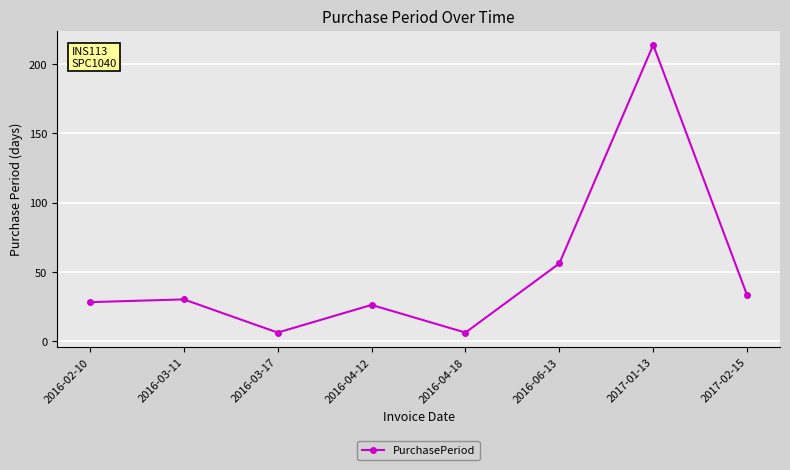

What is the ratio of the value at 2016-02-10 to the value at 2017-01-13?

0.1